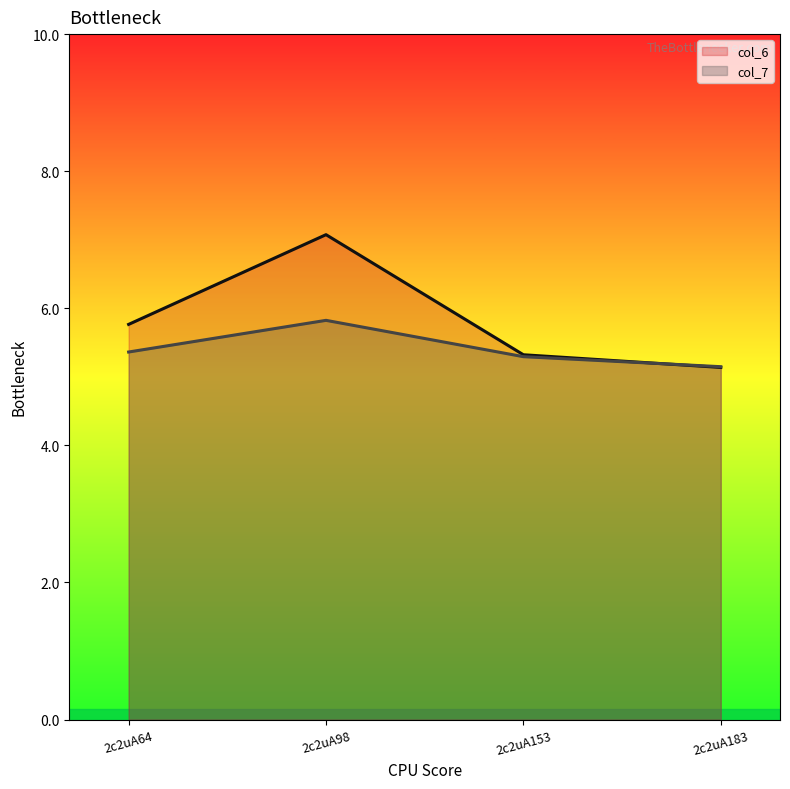

What are all the series names shown in the legend?

col_6, col_7